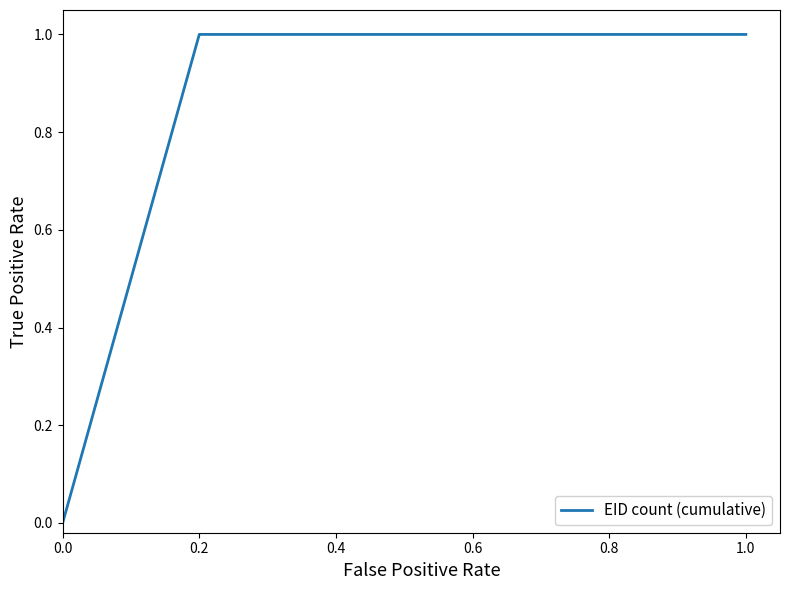

What is the sum of all values?

4